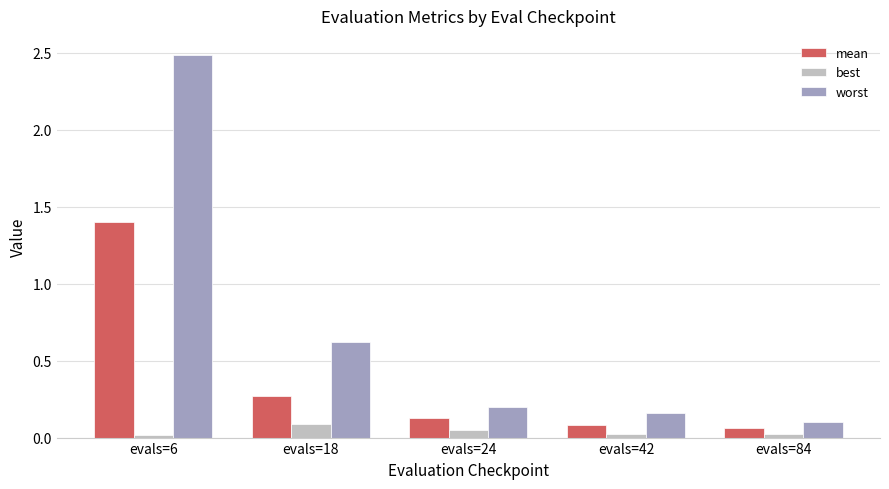

What is the difference between the maximum and minimum values in the worst series?

2.4